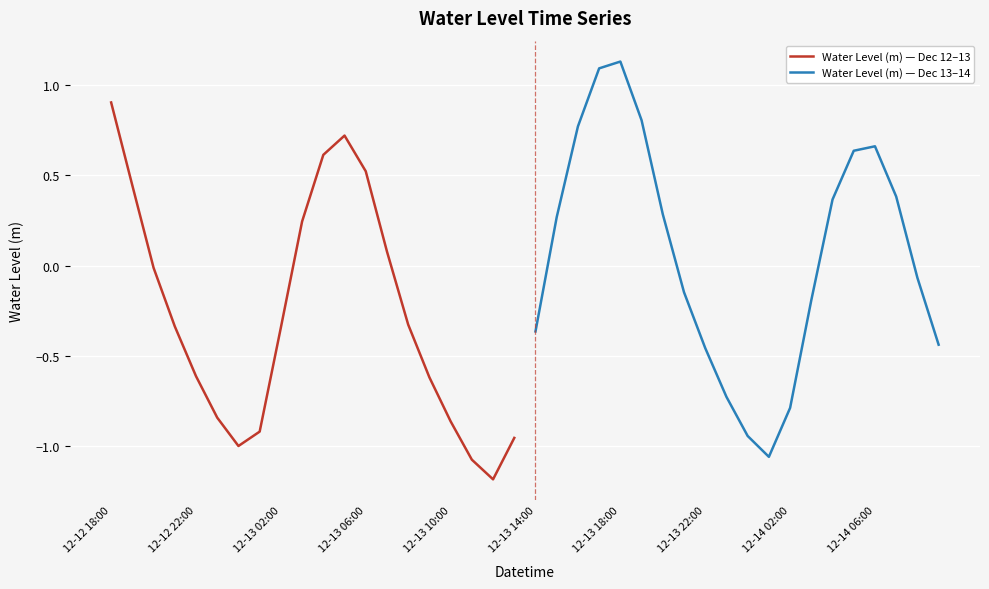

What is the lowest value of the Water Level (m) — Dec 12–13 series?

-1.2